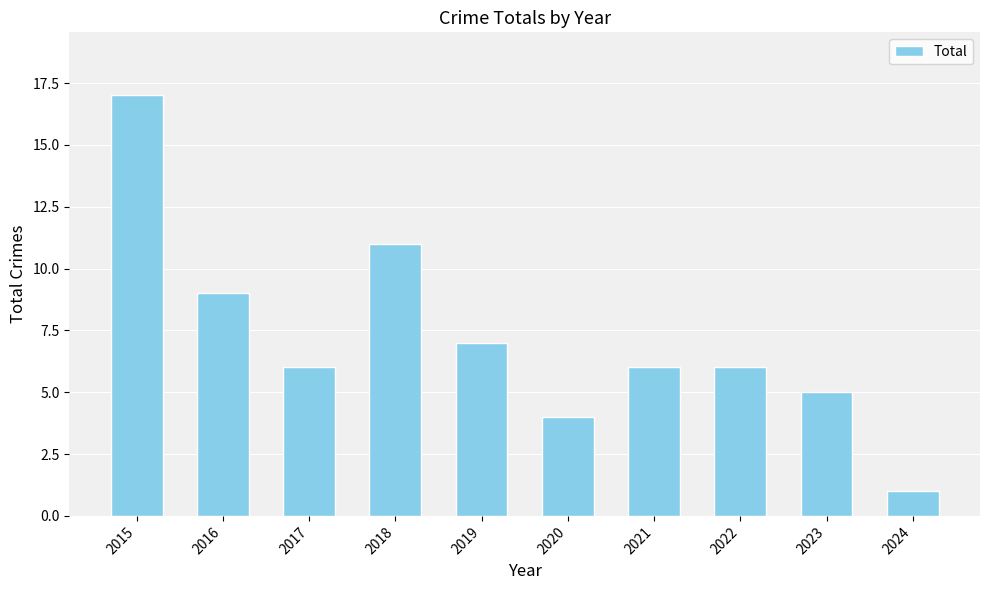

What is the difference between the maximum and minimum values?

16